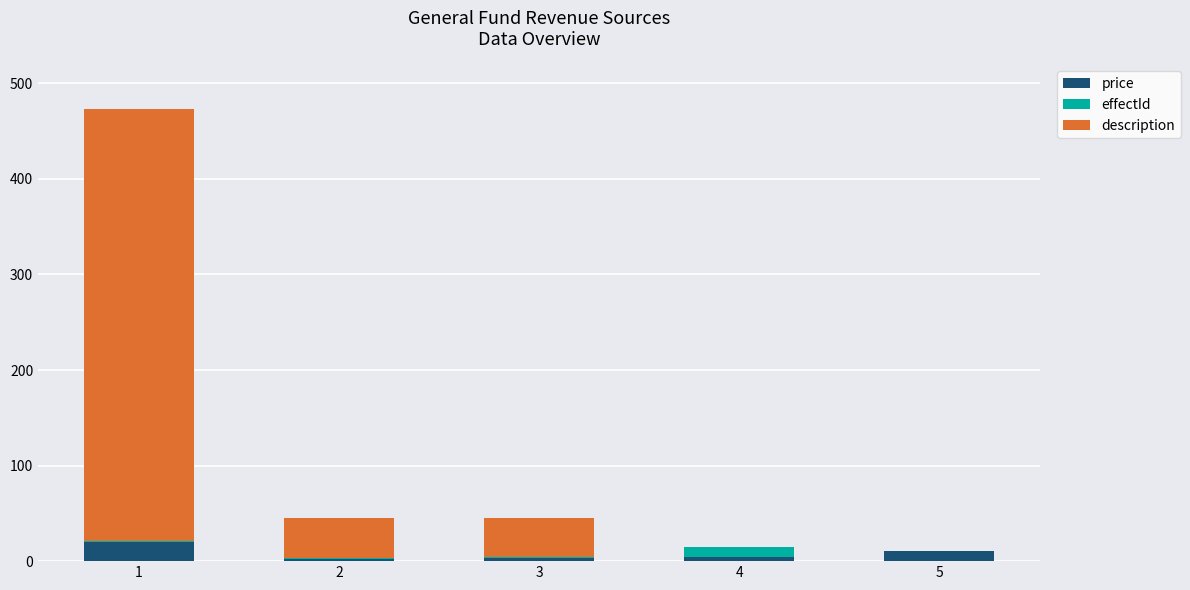

Are the bars horizontal?

No